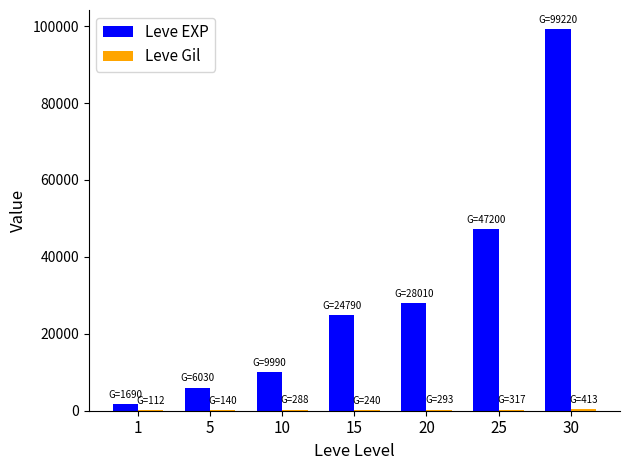

What is the sum of all Leve EXP values?

216930